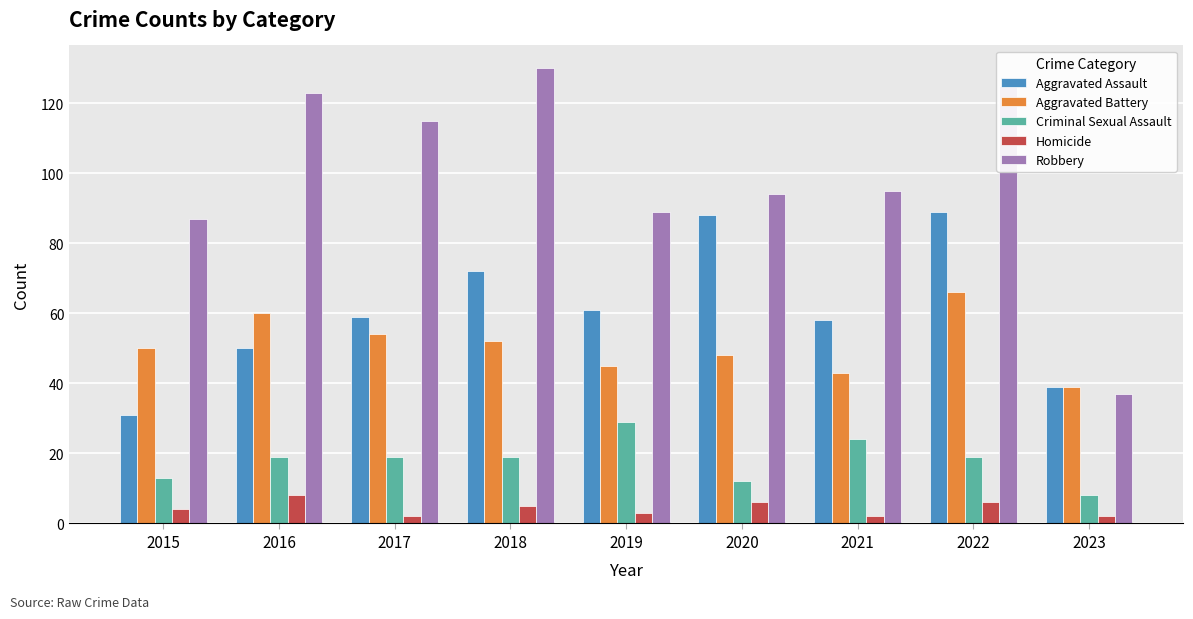

What is the difference between the maximum and minimum values in the Robbery series?

93